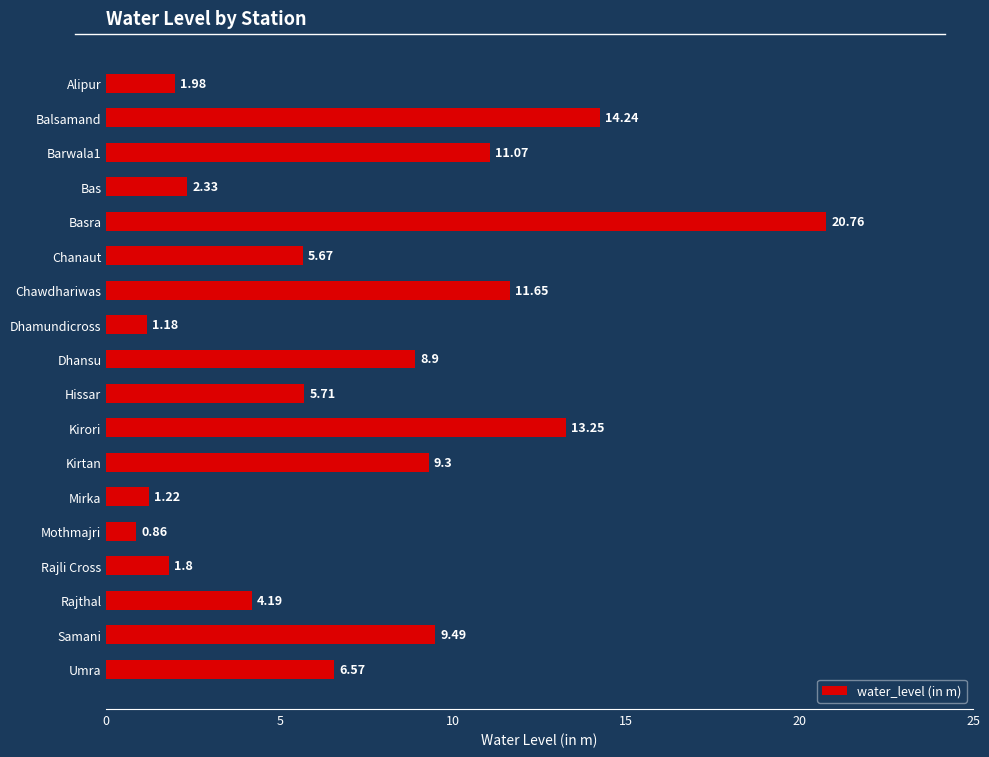

What is the change in value from Bas to Chawdhariwas?

+9.3